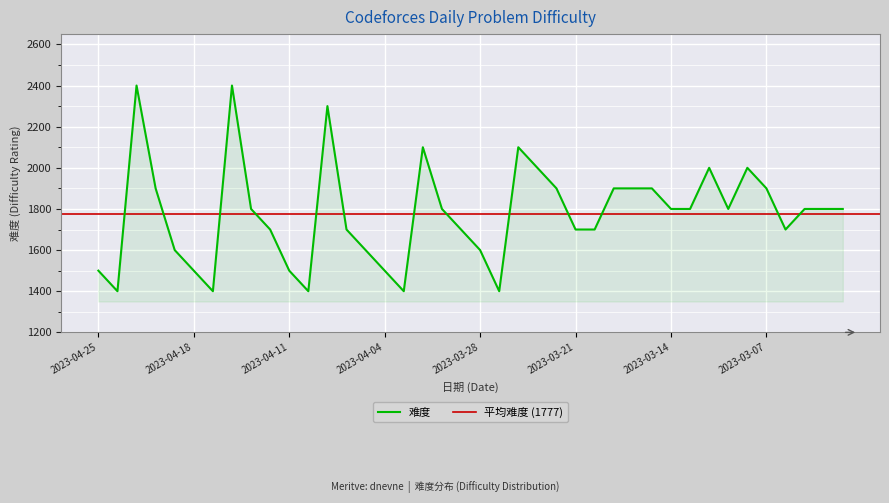

Rank the categories by value from highest to lowest.

2023-04-21, 2023-04-14, 2023-04-07, 2023-03-31, 2023-03-24, 2023-03-23, 2023-03-10, 2023-03-08, 2023-04-20, 2023-03-22, 2023-03-17, 2023-03-16, 2023-03-15, 2023-03-07, 2023-04-13, 2023-03-30, 2023-03-14, 2023-03-13, 2023-03-09, 2023-03-03, 2023-03-02, 2023-03-01, 2023-04-12, 2023-04-06, 2023-03-29, 2023-03-21, 2023-03-20, 2023-03-06, 2023-04-19, 2023-04-05, 2023-03-28, 2023-04-25, 2023-04-18, 2023-04-11, 2023-04-04, 2023-04-24, 2023-04-17, 2023-04-10, 2023-04-03, 2023-03-27